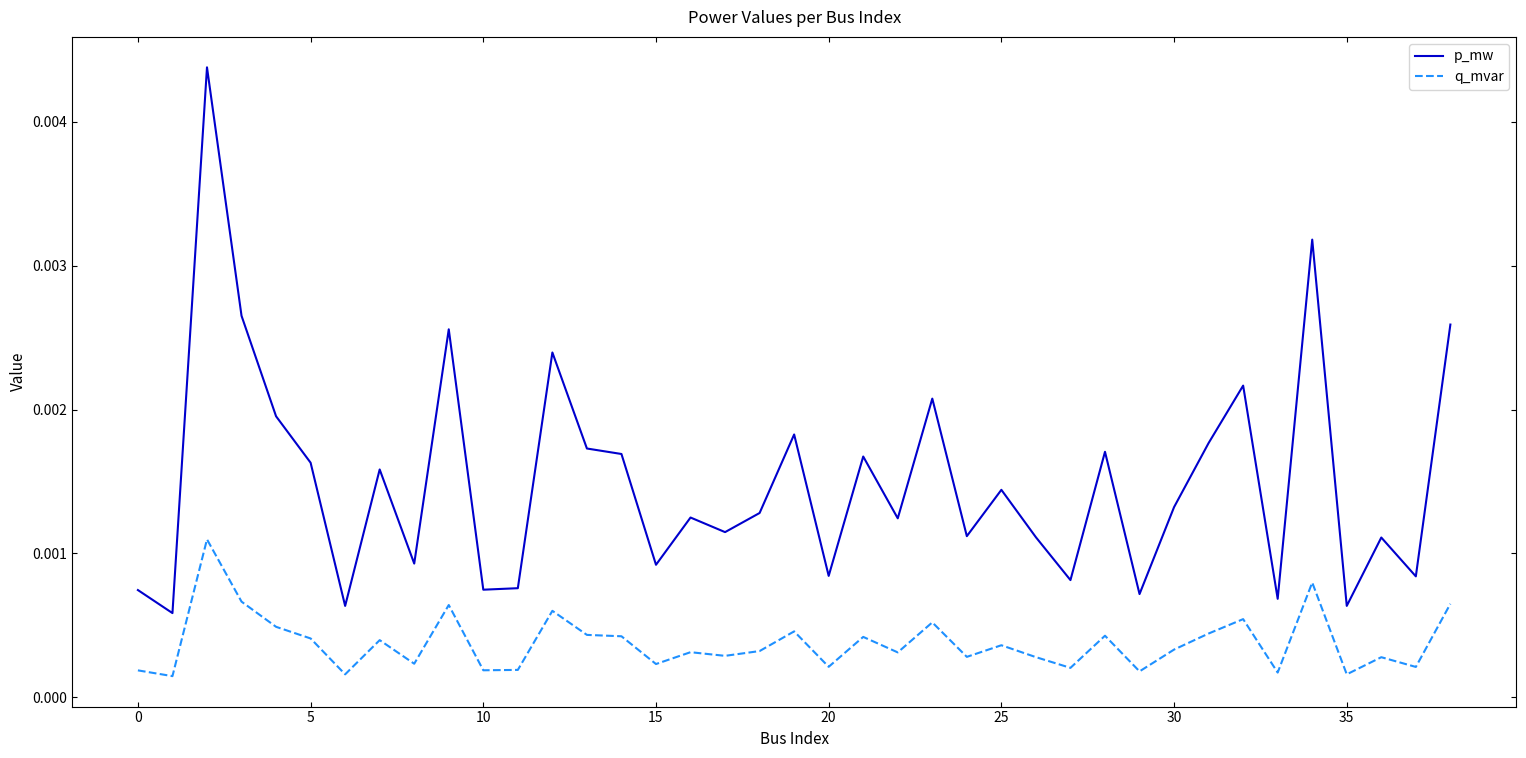

Which series has the largest total across all categories?

p_mw